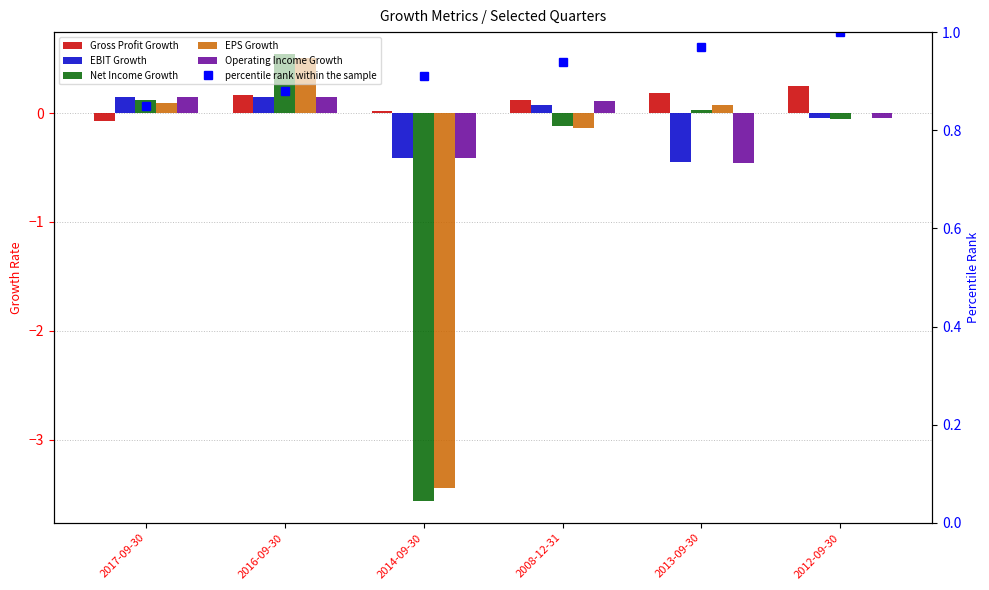

How many values in the Net Income Growth series exceed 0?

3